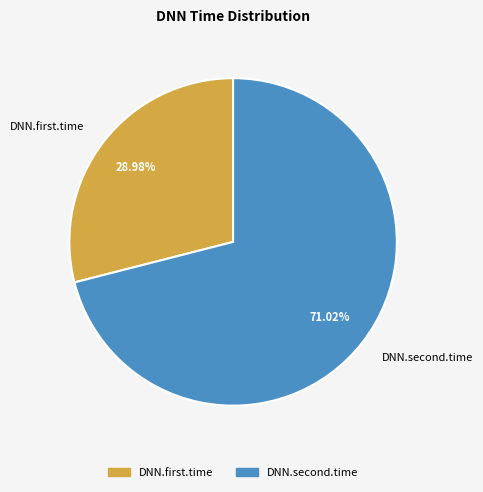

How many segments does this pie chart have?

2